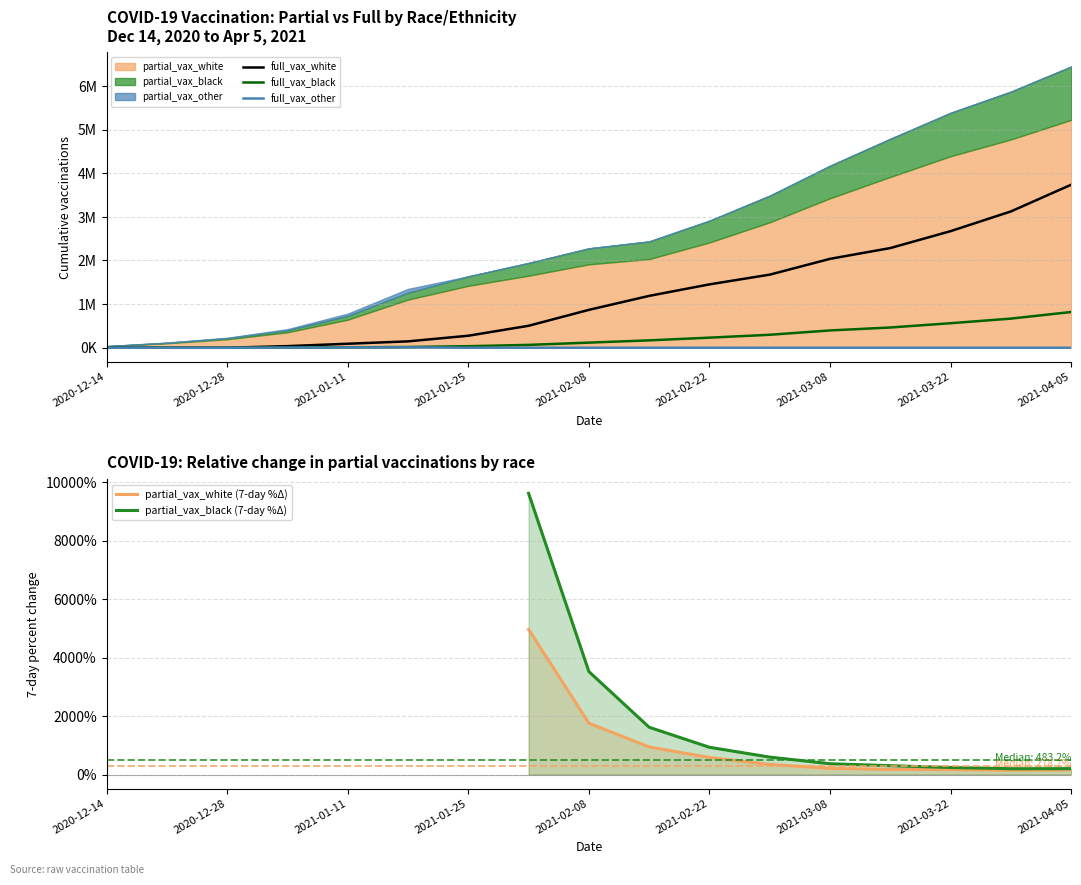

True or false: full_vax_white and full_vax_black intersect in this chart.

False